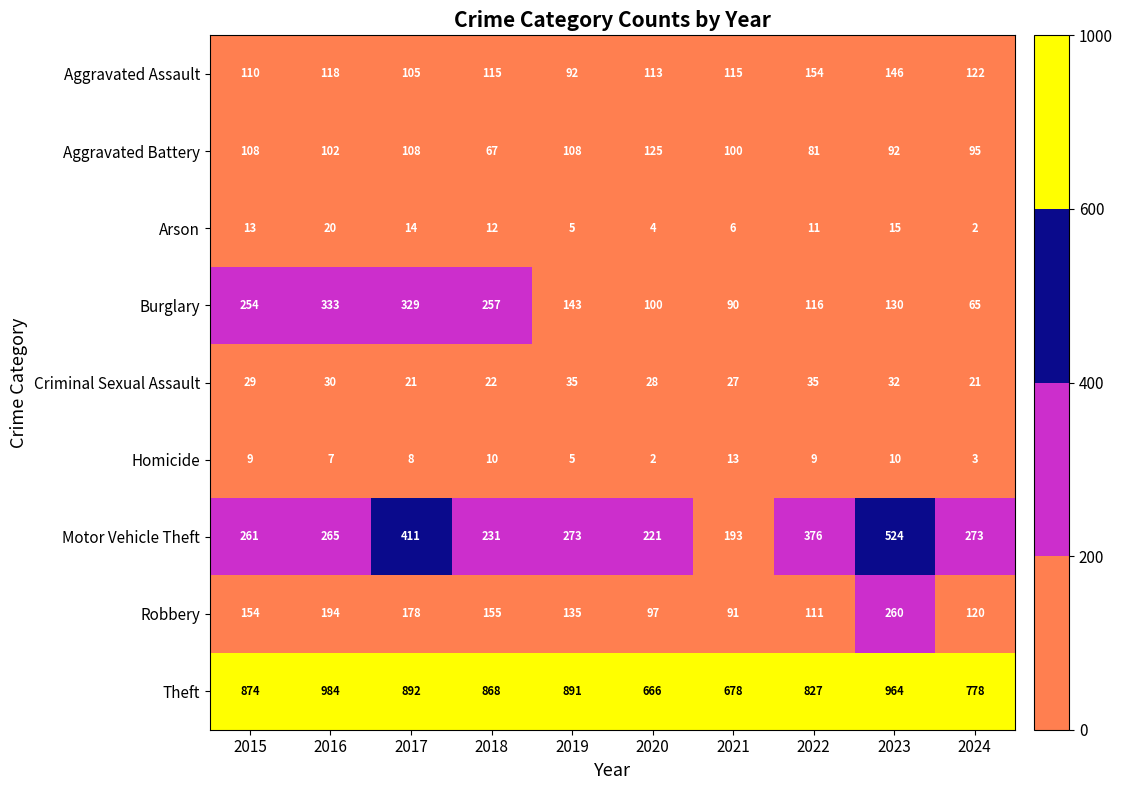

What is the difference between the Robbery values at 2019 and 2022?

24